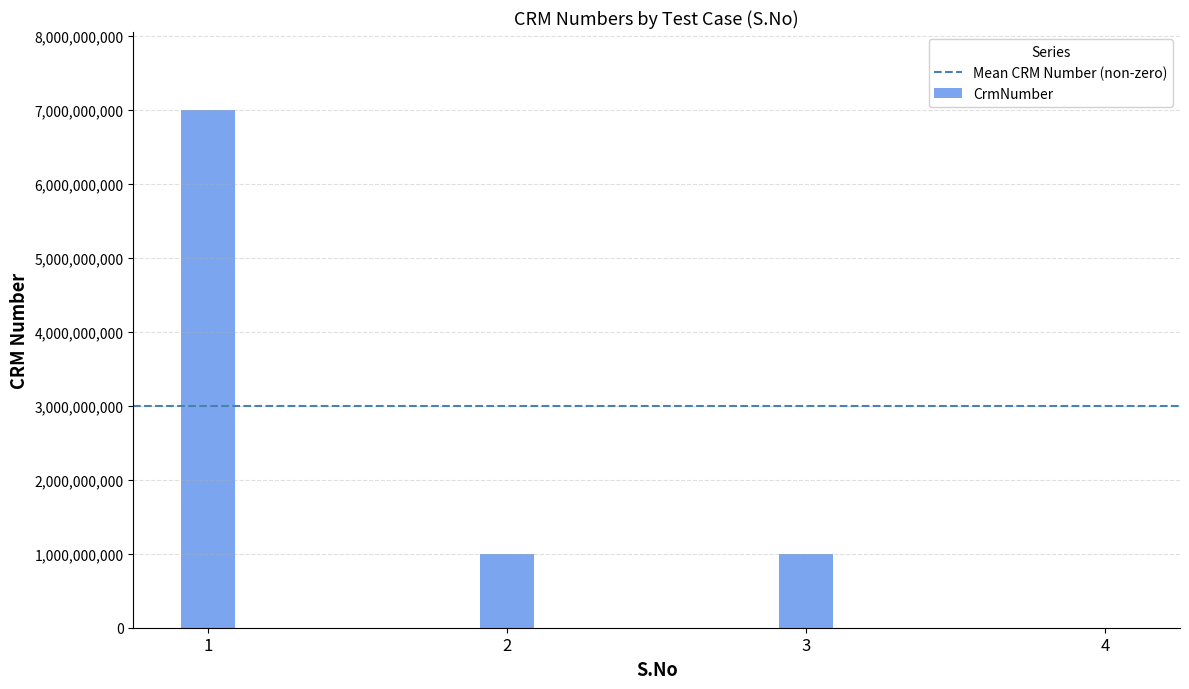

Reading left to right, what are all the values shown in this chart?

7000216273	1000123723	1000123723	0